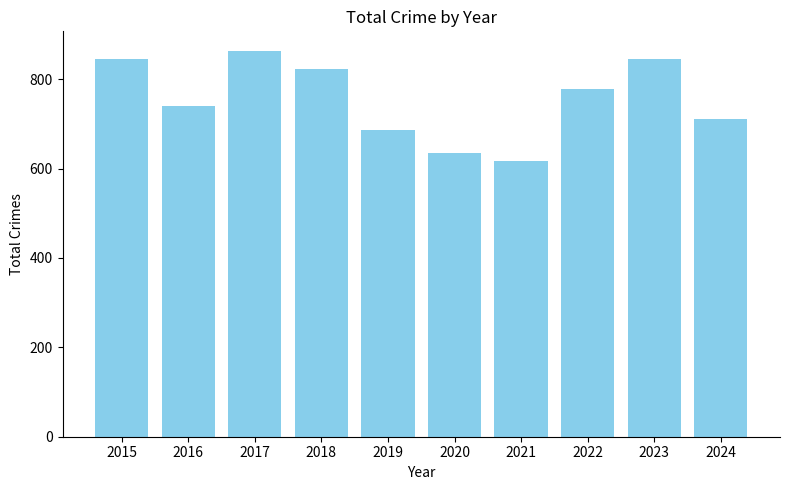

Reading left to right, transcribe all the data shown in this chart.

2015=845	2016=741	2017=864	2018=823	2019=686	2020=635	2021=618	2022=779	2023=845	2024=710